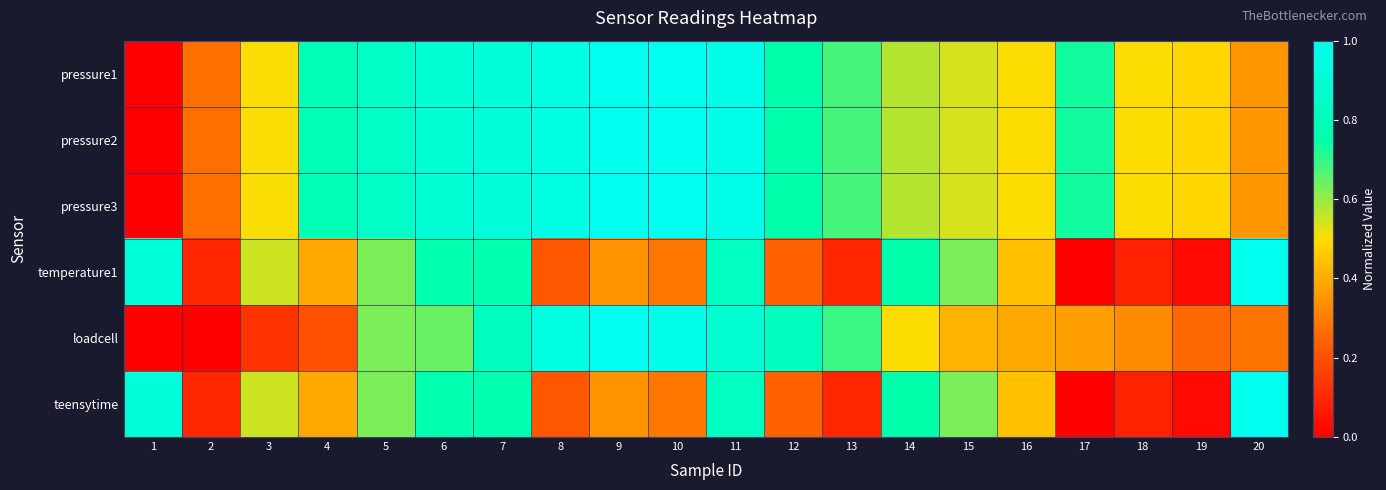

Reading left to right, transcribe all the data shown in this chart.

pressure1: 1=0.0	2=0.3	3=0.5	4=0.8	5=0.9	6=0.9	7=0.9	8=1.0	9=1.0	10=1.0	11=1.0	12=0.8	13=0.7	14=0.6	15=0.5	16=0.5	17=0.7	18=0.5	19=0.5	20=0.4
pressure2: 1=0.0	2=0.3	3=0.5	4=0.8	5=0.9	6=0.9	7=0.9	8=1.0	9=1.0	10=1.0	11=1.0	12=0.8	13=0.7	14=0.6	15=0.5	16=0.5	17=0.7	18=0.5	19=0.5	20=0.4
pressure3: 1=0.0	2=0.3	3=0.5	4=0.8	5=0.9	6=0.9	7=0.9	8=1.0	9=1.0	10=1.0	11=1.0	12=0.8	13=0.7	14=0.6	15=0.5	16=0.5	17=0.7	18=0.5	19=0.5	20=0.4
temperature1: 1=0.9	2=0.1	3=0.5	4=0.4	5=0.6	6=0.8	7=0.8	8=0.2	9=0.3	10=0.3	11=0.8	12=0.2	13=0.1	14=0.8	15=0.6	16=0.4	17=0.0	18=0.1	19=0.0	20=1.0
loadcell: 1=0.0	2=0.0	3=0.1	4=0.2	5=0.6	6=0.6	7=0.8	8=0.9	9=1.0	10=1.0	11=0.9	12=0.8	13=0.7	14=0.5	15=0.4	16=0.4	17=0.4	18=0.3	19=0.3	20=0.3
teensytime: 1=0.9	2=0.1	3=0.5	4=0.4	5=0.6	6=0.8	7=0.8	8=0.2	9=0.3	10=0.3	11=0.8	12=0.2	13=0.1	14=0.8	15=0.6	16=0.4	17=0.0	18=0.1	19=0.0	20=1.0